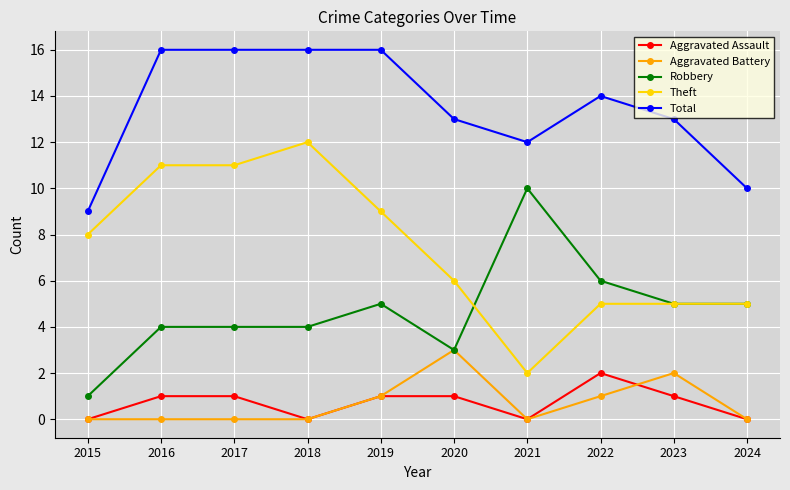

What is the difference between the maximum and minimum values in the Total series?

7